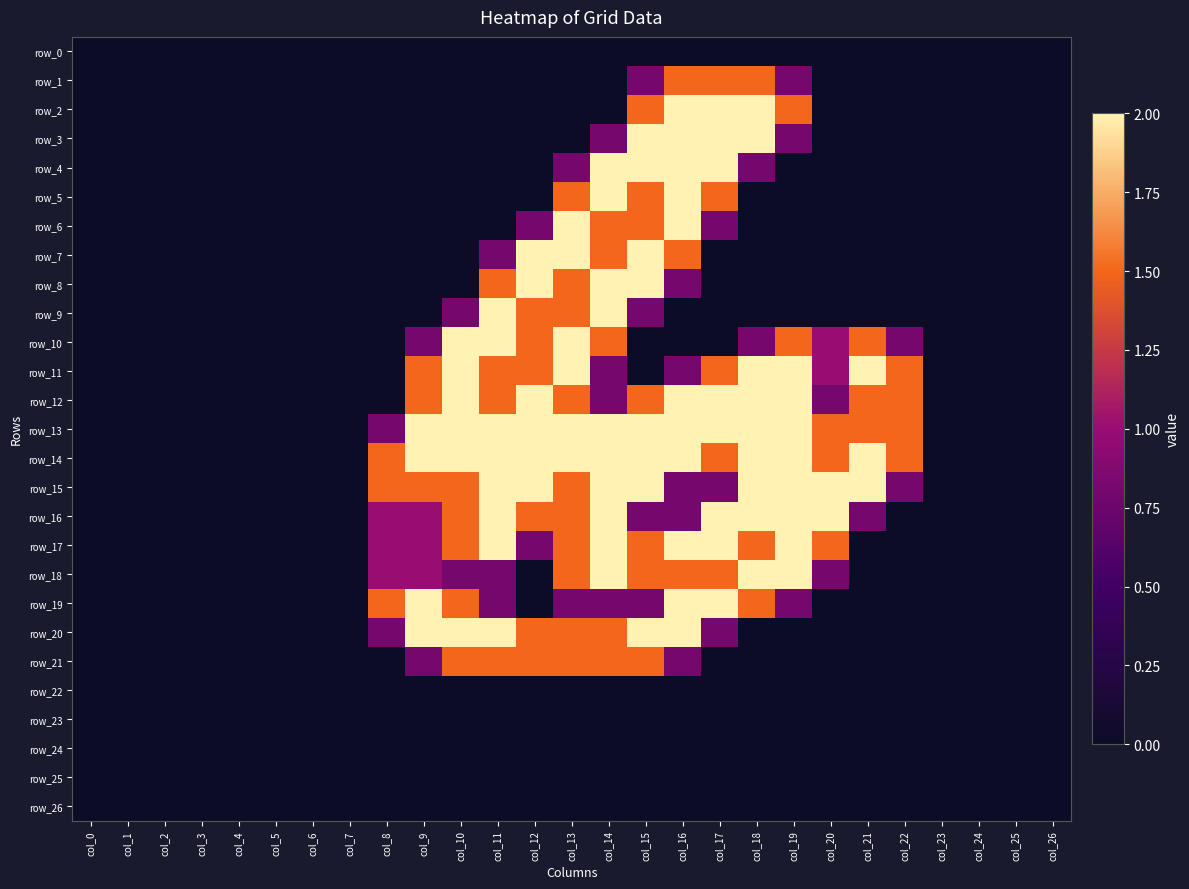

What is the average value of the row_19 series?

0.5